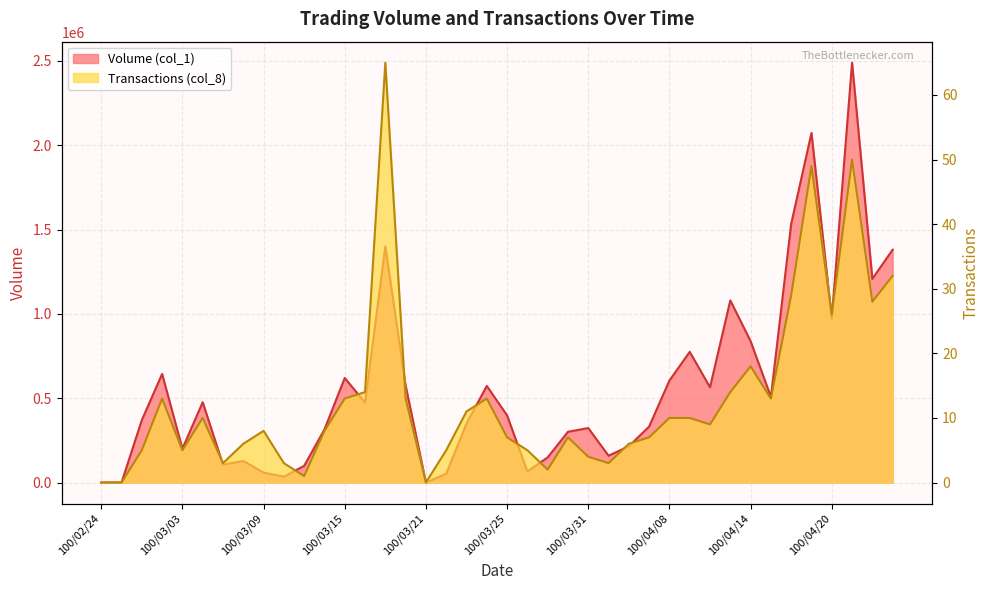

How many data points in Transactions (col_8) are above 9?

19